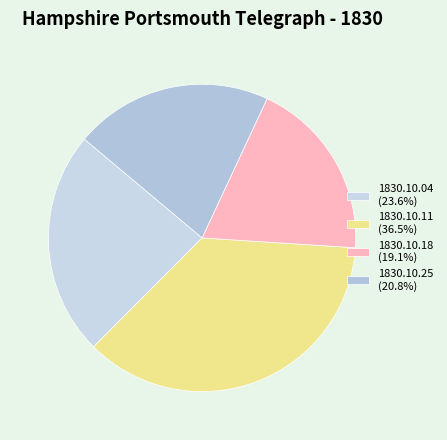

What percentage do 1830.10.18 and 1830.10.25 together represent?

39.9%